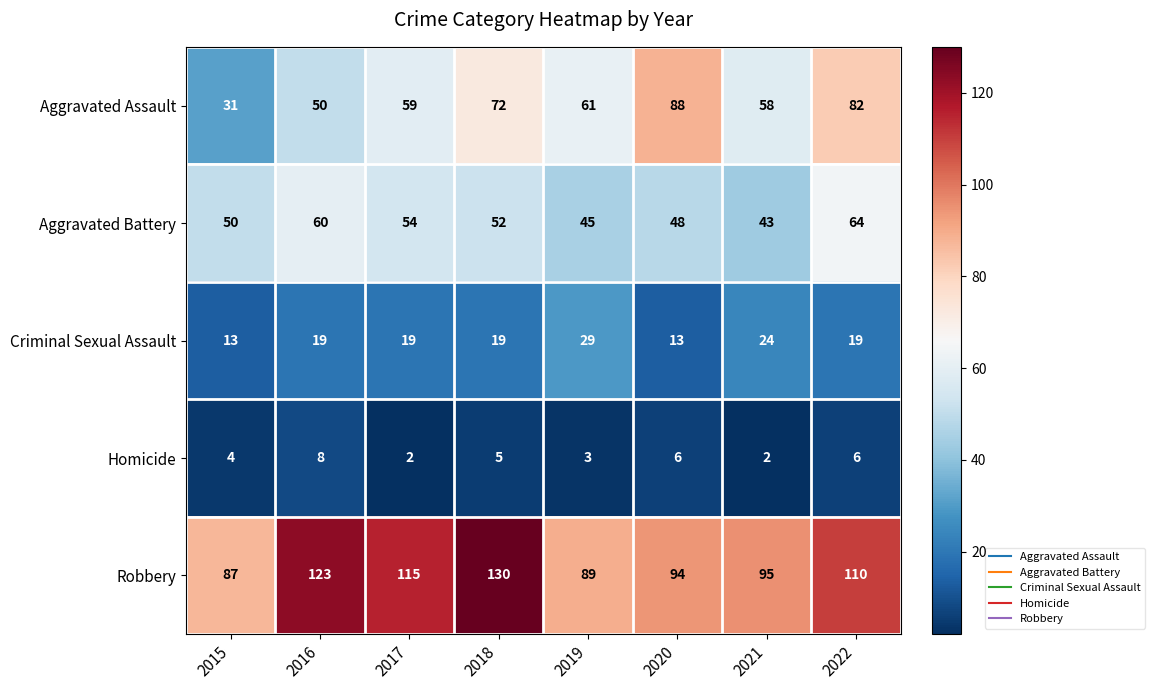

True or false: Criminal Sexual Assault has a value of 19 at 2022.

True